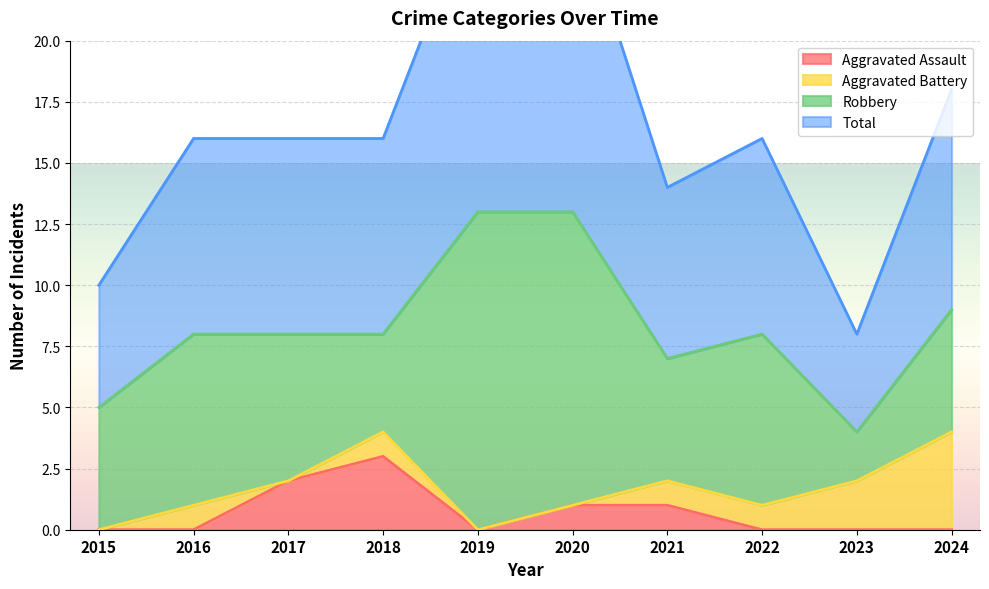

Does the chart display data point markers on the line(s)?

No